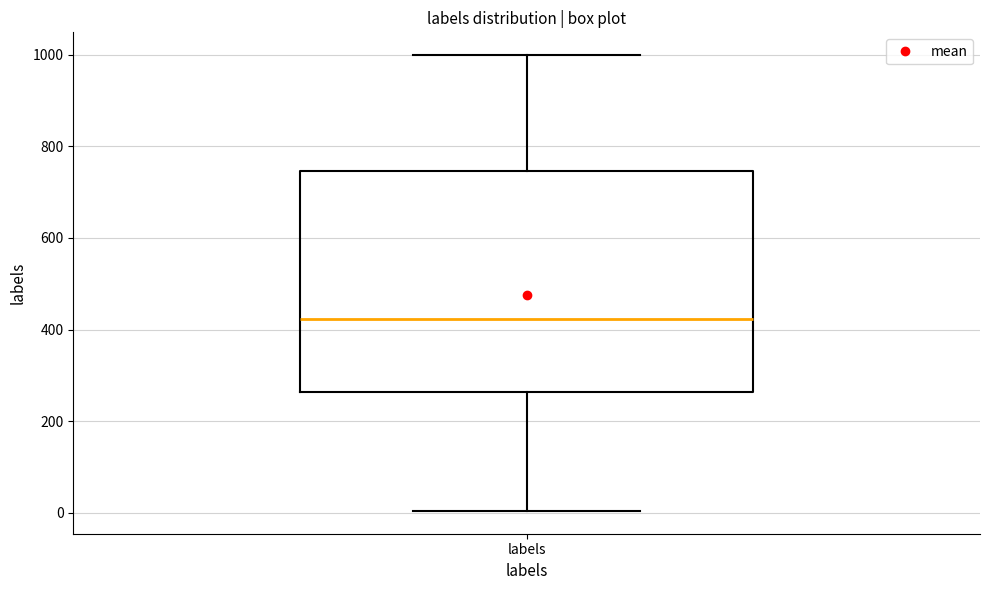

Where does the upper whisker of the box for labels end on the y-axis? The values are not printed on the chart, so give them approximately, as read against the axis.

1000